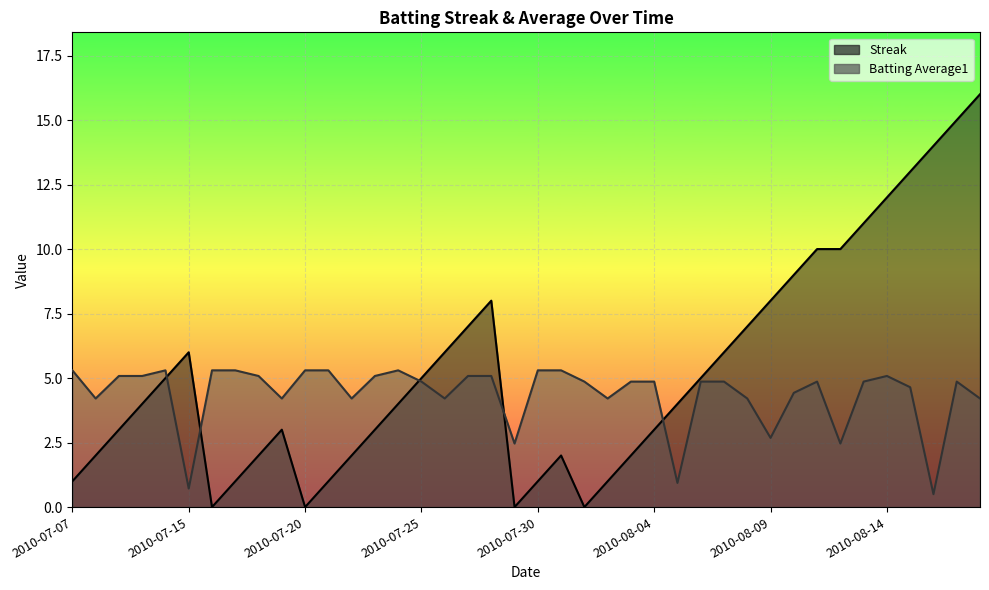

Rank the series by their average value, from lowest to highest.

Batting Average1, Streak